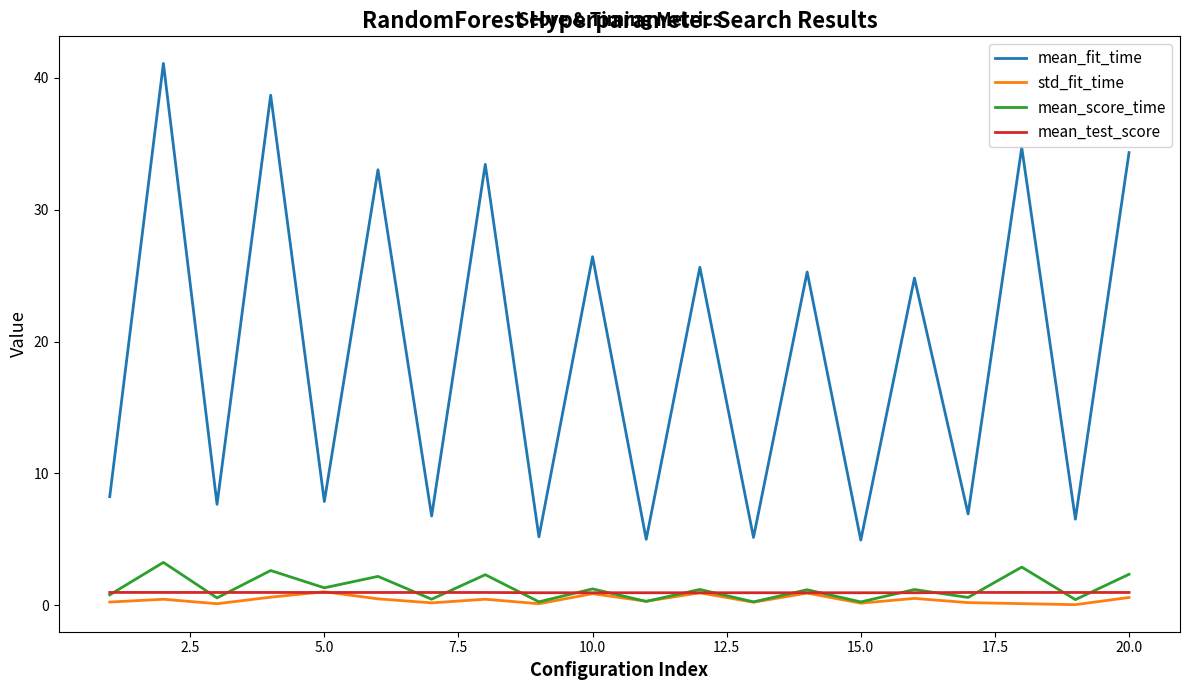

True or false: mean_fit_time and std_fit_time cross at least once.

False